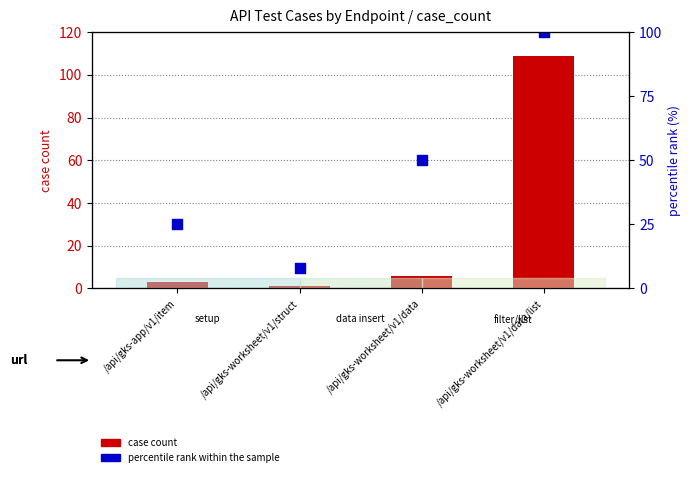

What are all the series names shown in the legend?

case count, percentile rank within the sample